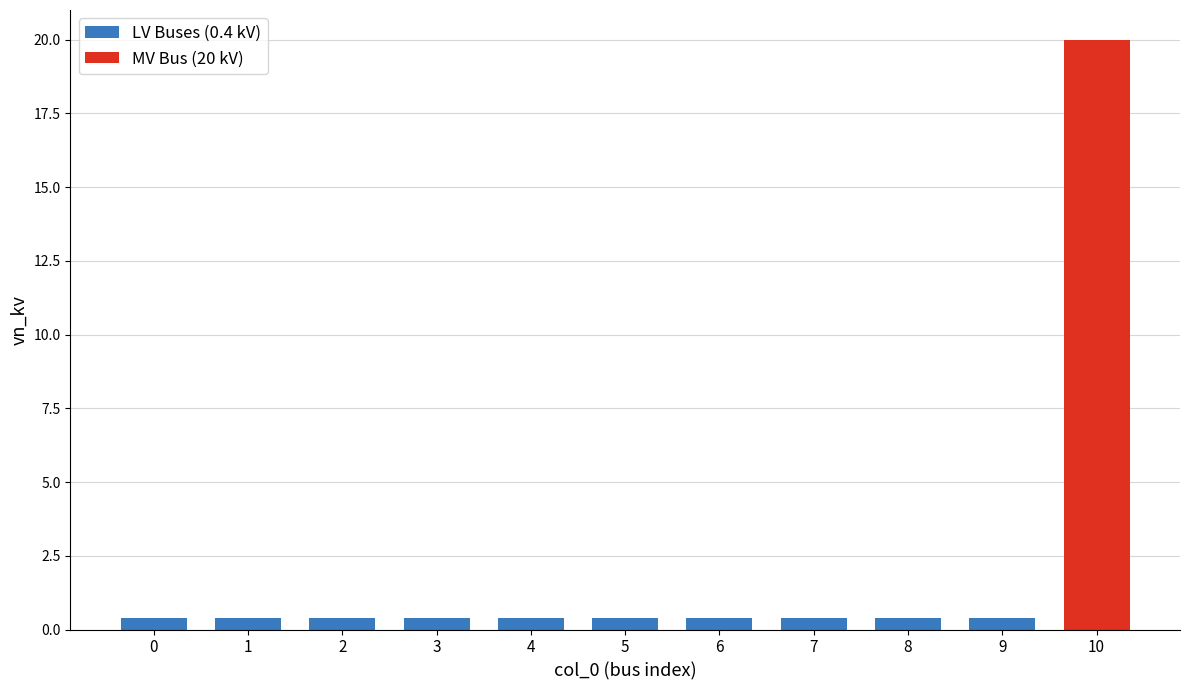

Are the bars grouped side by side (vs. stacked)?

No